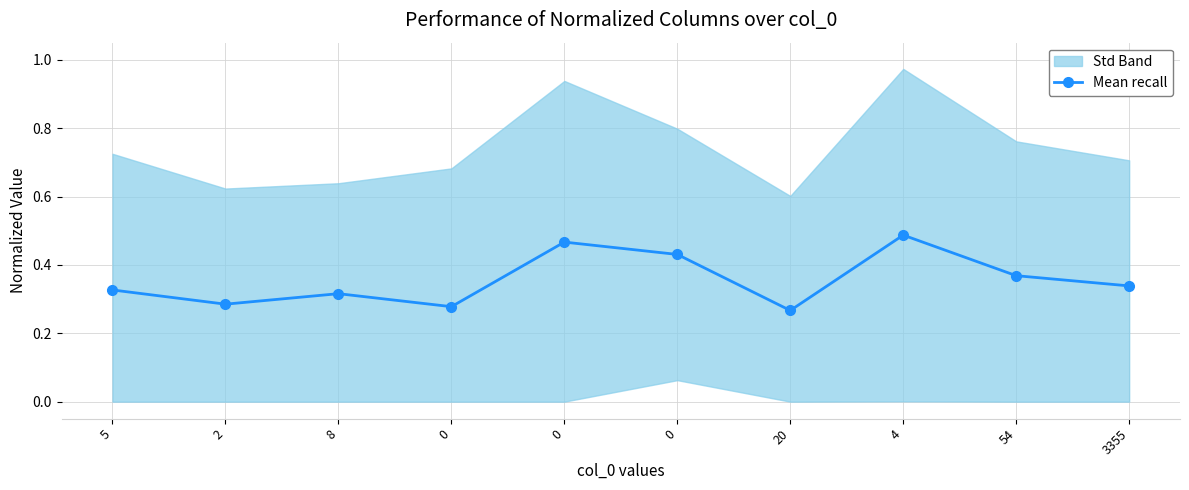

What is the smallest value displayed?

0.3